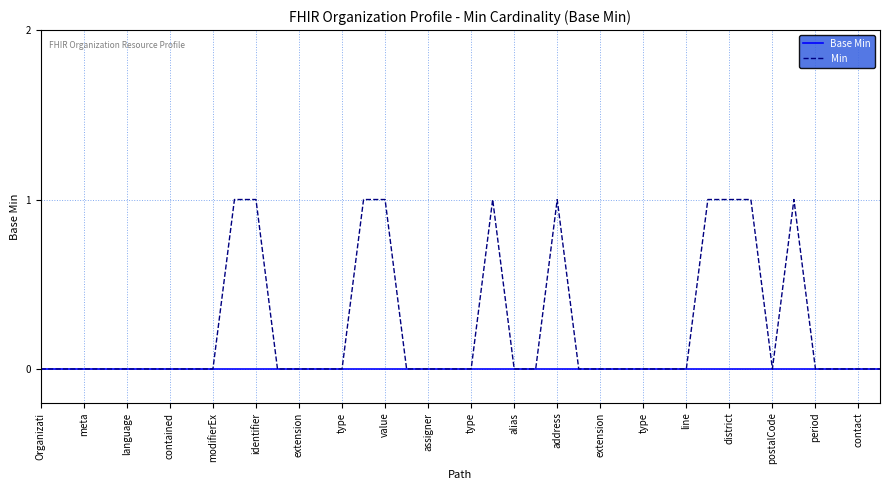

Which series has the largest total across all categories?

Min